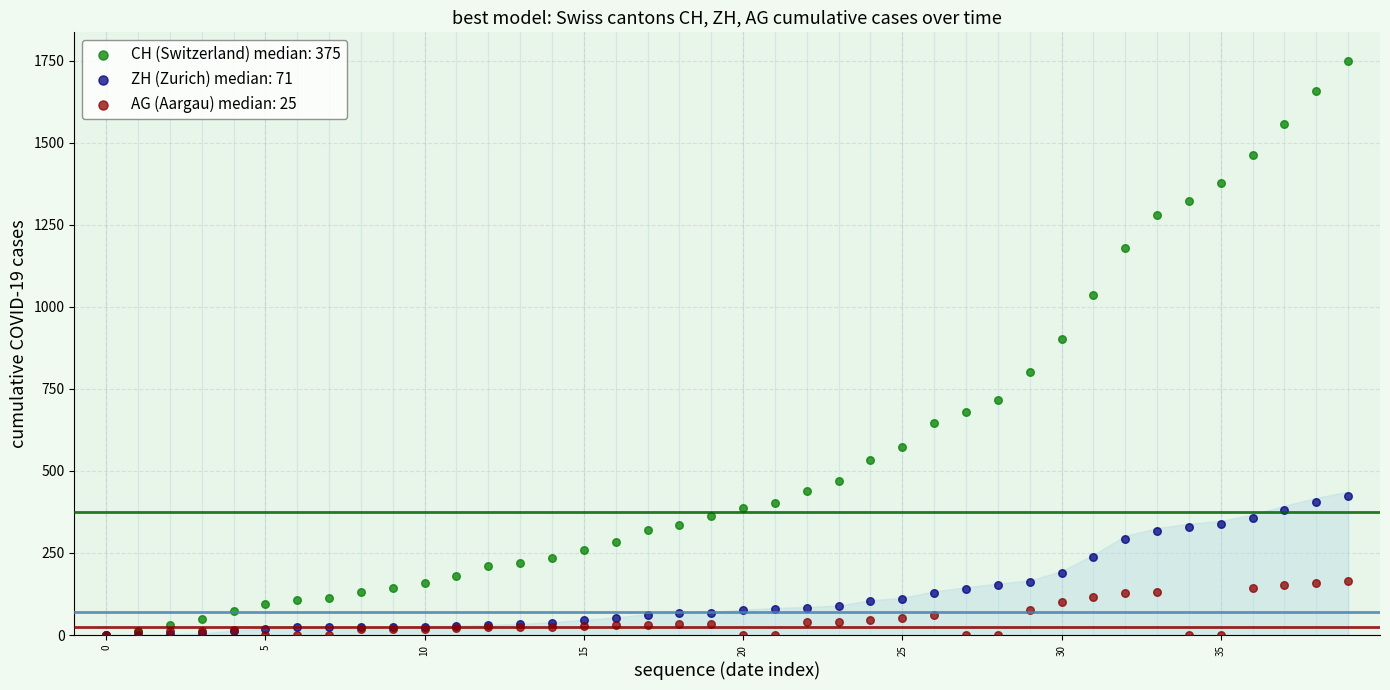

Across all series, what Y value is closest to 874?

903